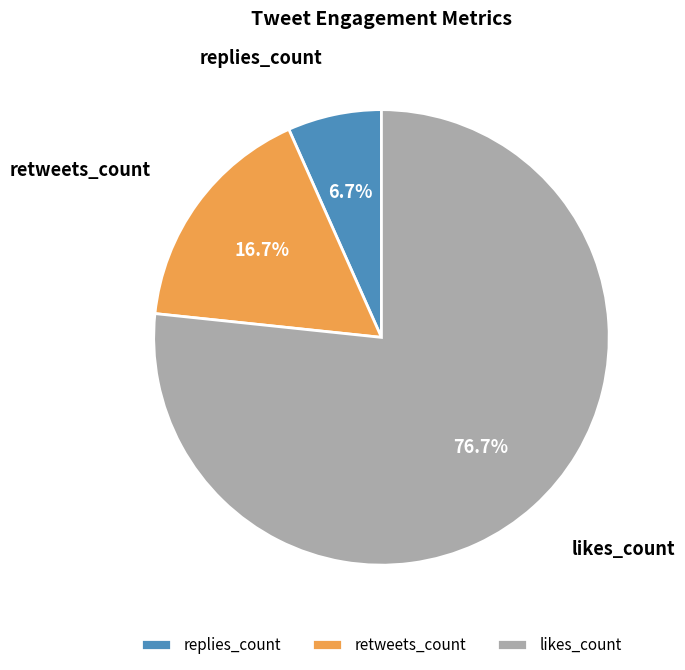

Which slice is the smallest?

replies_count